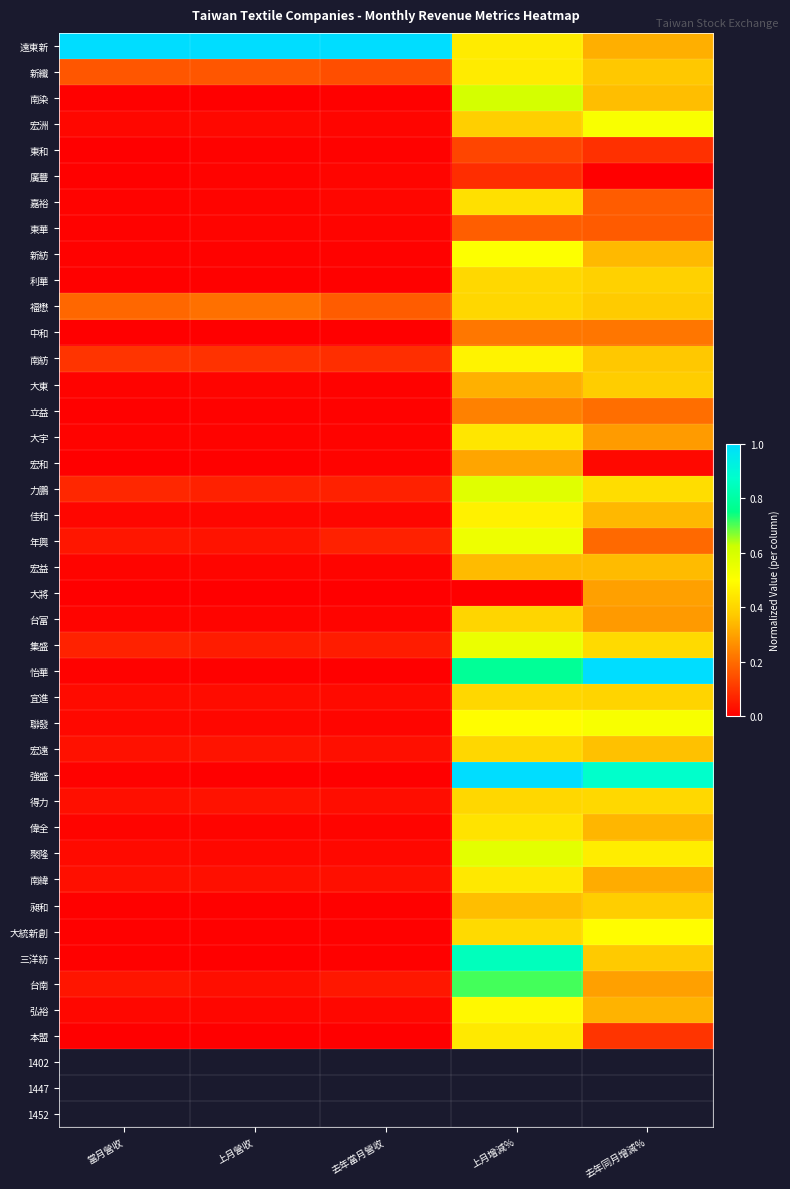

Count the number of categories in the chart.

5